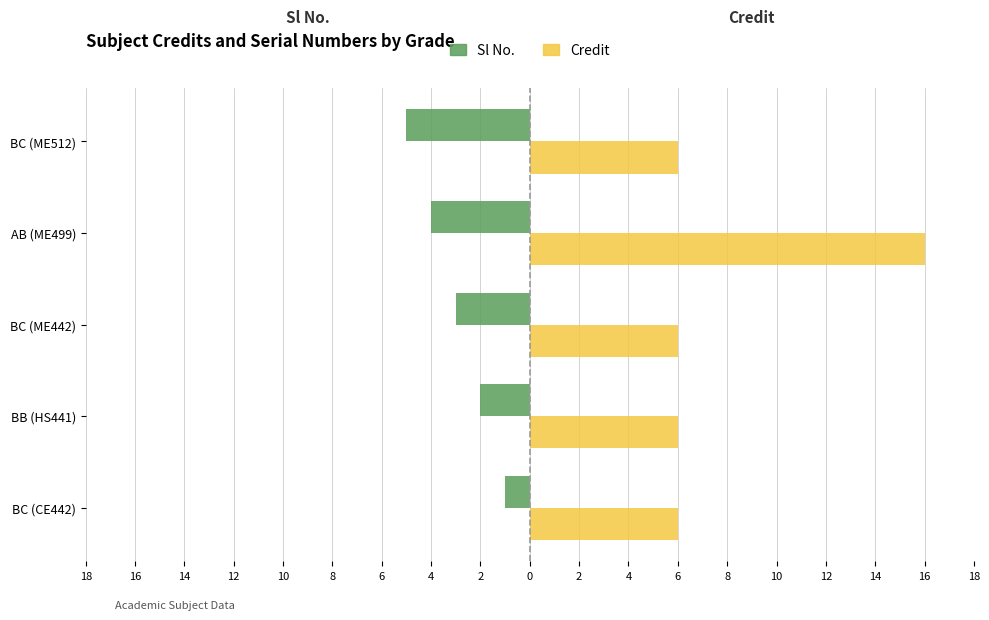

What is the difference between the maximum and minimum values in the Credit series?

10